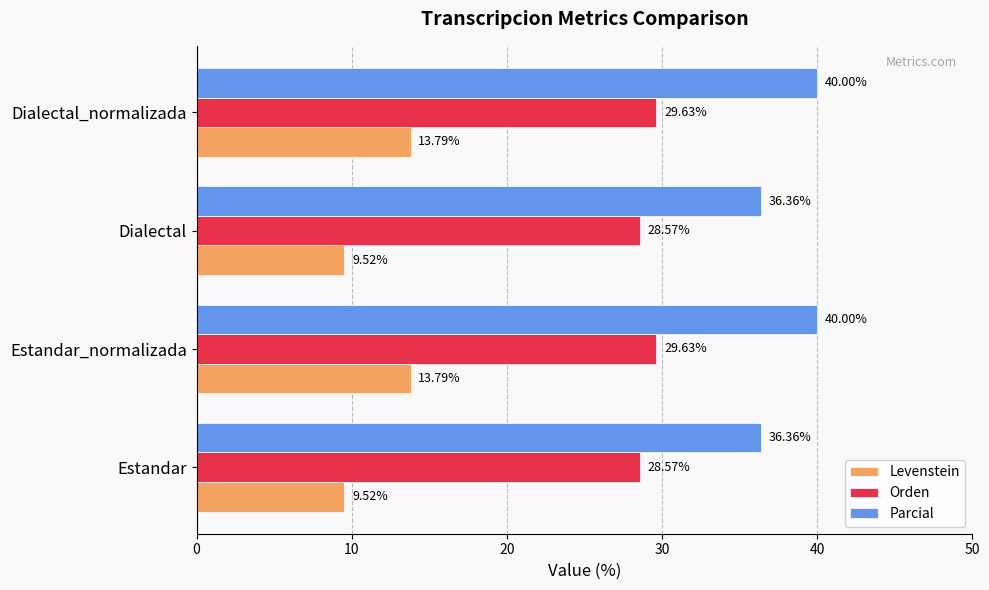

What are all the series names shown in the legend?

Levenstein, Orden, Parcial